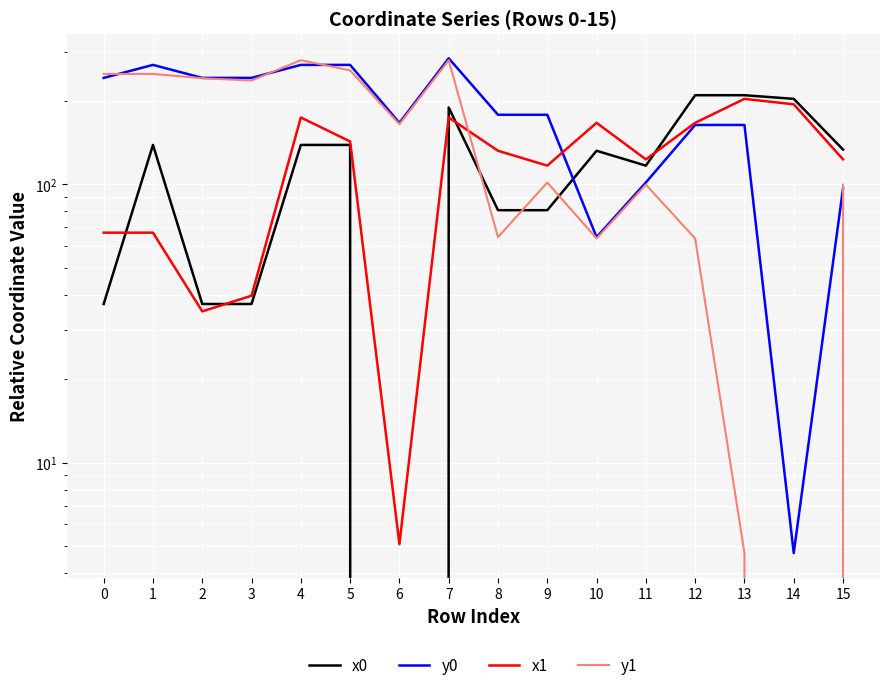

How many data points in x0 are less than 133?

8